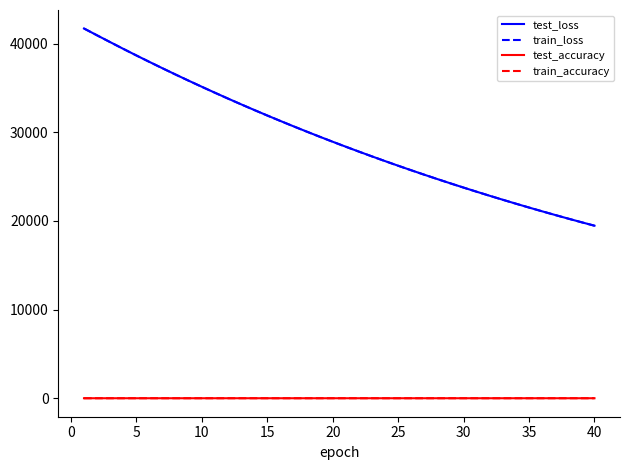

True or false: train_accuracy and test_loss cross at least once.

False